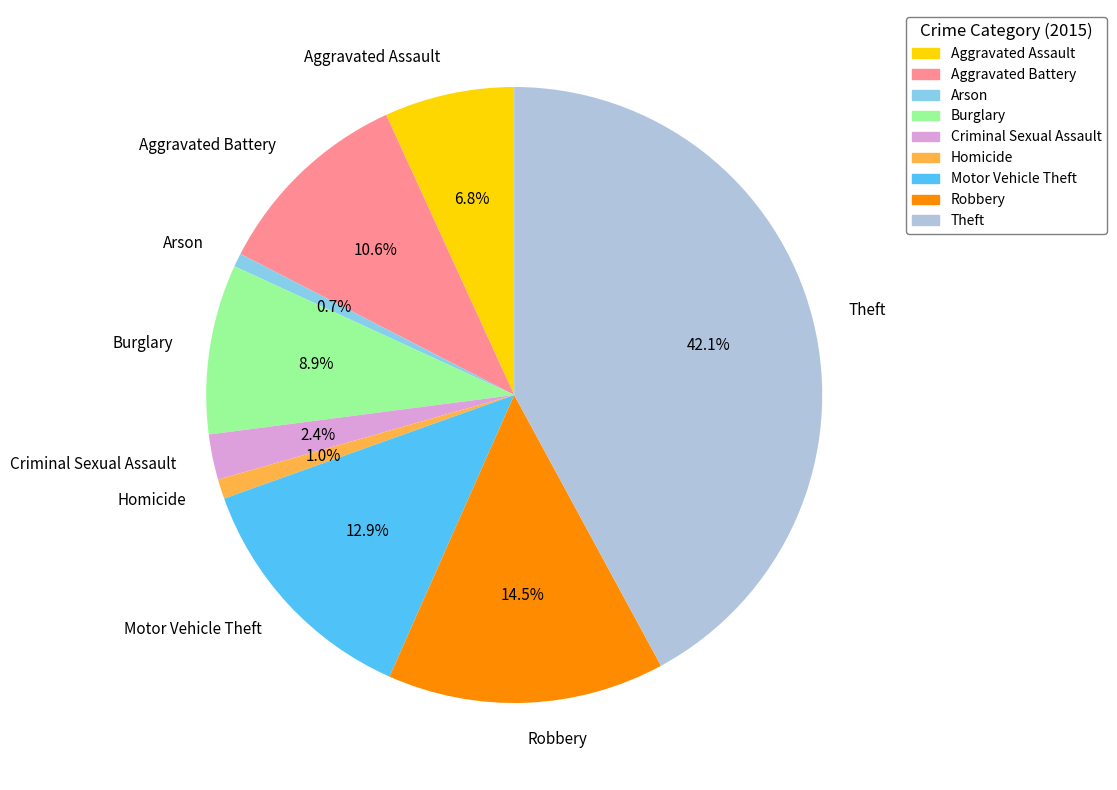

Does any single category account for the majority?

No